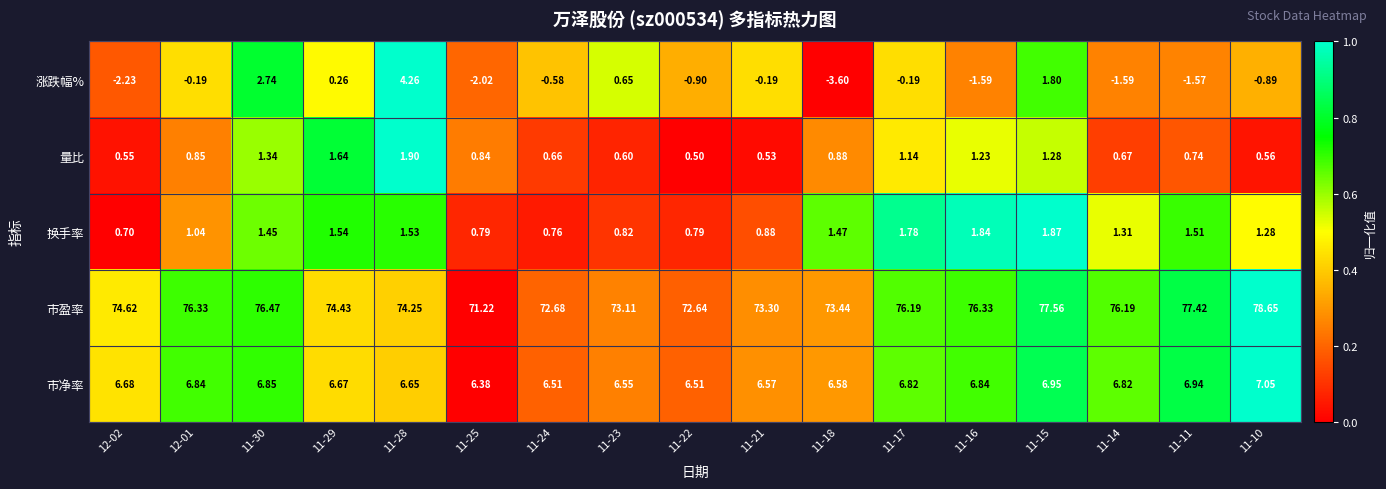

At how many categories does at least one series exceed 0?

17